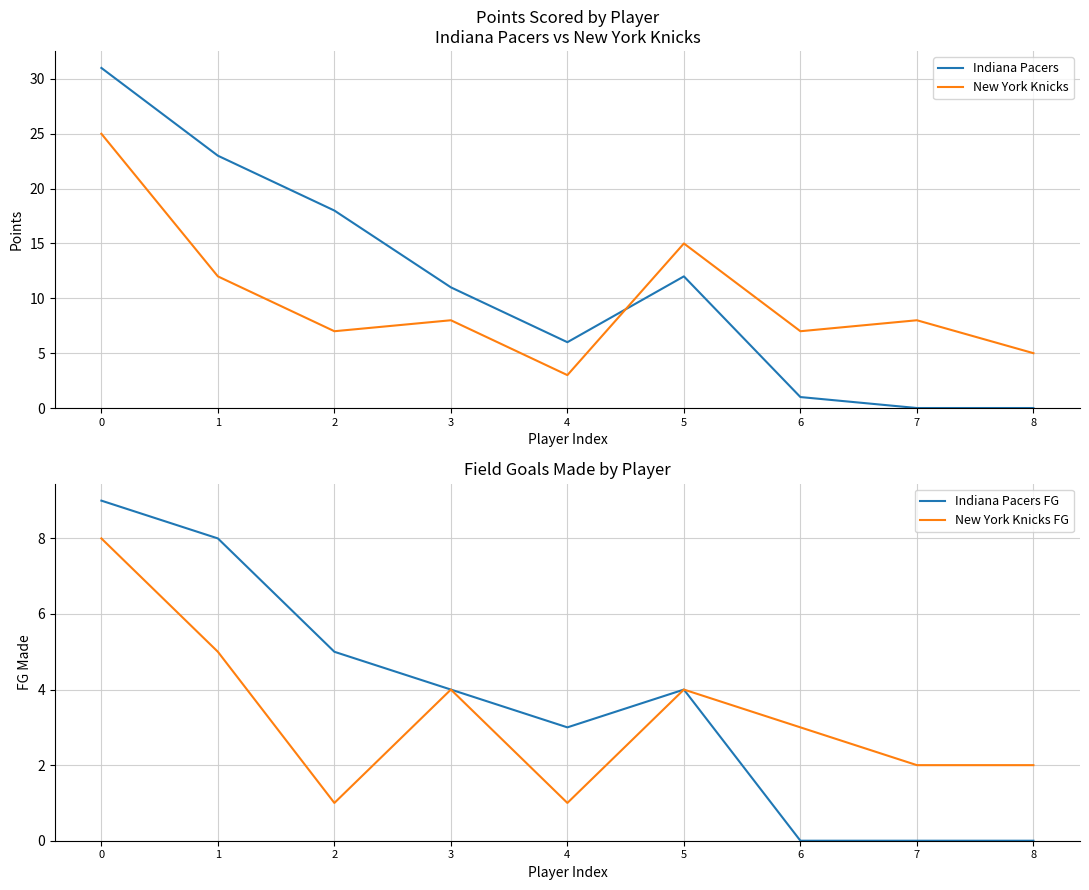

Reading right to left, list all the values displayed in this chart.

Indiana Pacers: 8=0	7=0	6=1	5=12	4=6	3=11	2=18	1=23	0=31
New York Knicks: 8=5	7=8	6=7	5=15	4=3	3=8	2=7	1=12	0=25
Indiana Pacers FG: 8=0	7=0	6=0	5=4	4=3	3=4	2=5	1=8	0=9
New York Knicks FG: 8=2	7=2	6=3	5=4	4=1	3=4	2=1	1=5	0=8